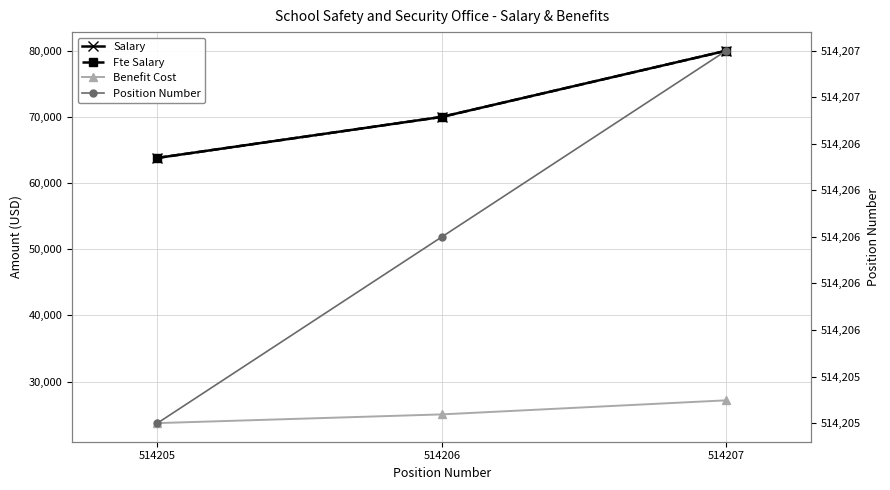

Reading left to right, list all the values displayed in this chart.

Salary: 63800	70000	80000
Fte Salary: 63800	70000	80000
Benefit Cost: 23717	25035	27159
Position Number: 514205	514206	514207